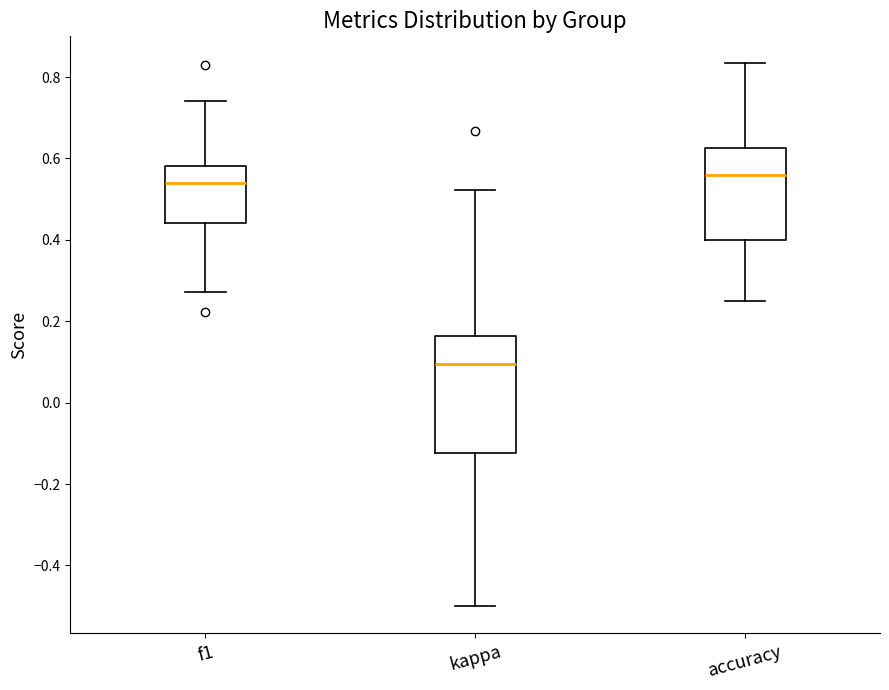

Which box is the tallest, from its lower edge to its upper edge?

kappa